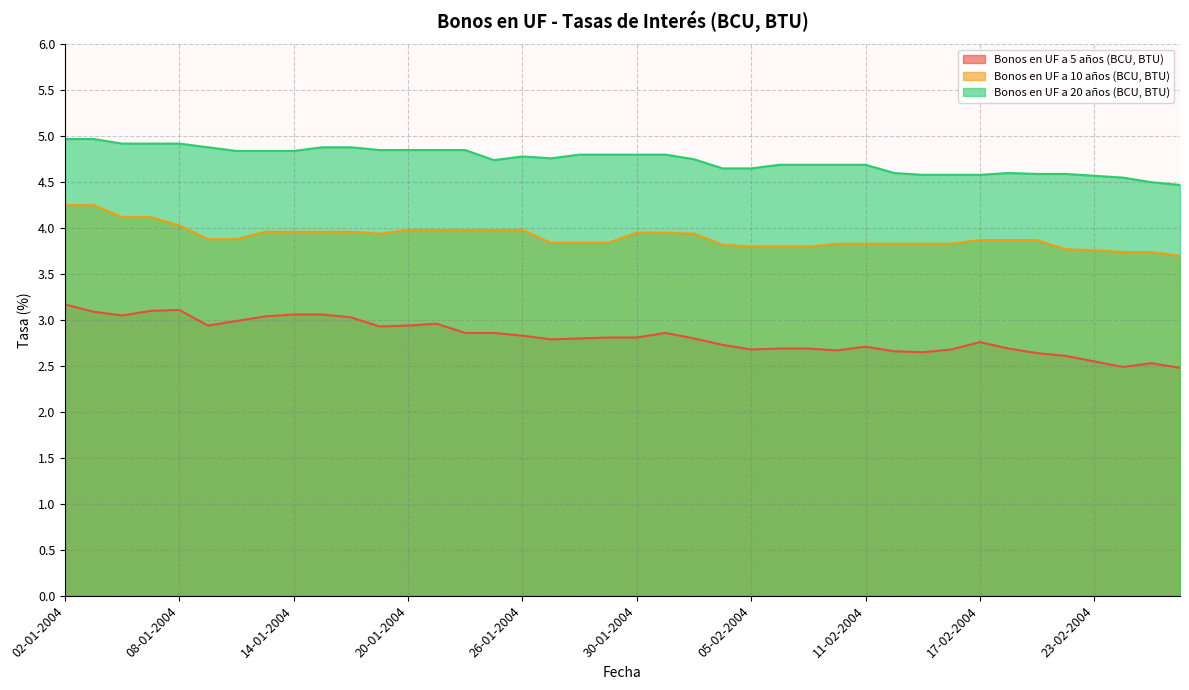

What is the maximum value for Bonos en UF a 10 años (BCU, BTU)?

4.2